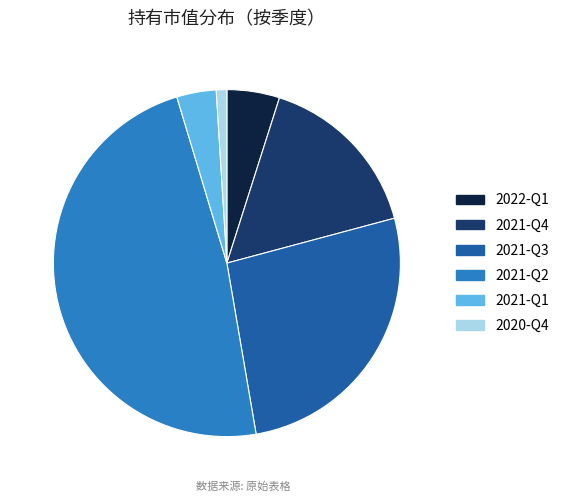

Does 2021-Q4 represent more than half of the total?

No